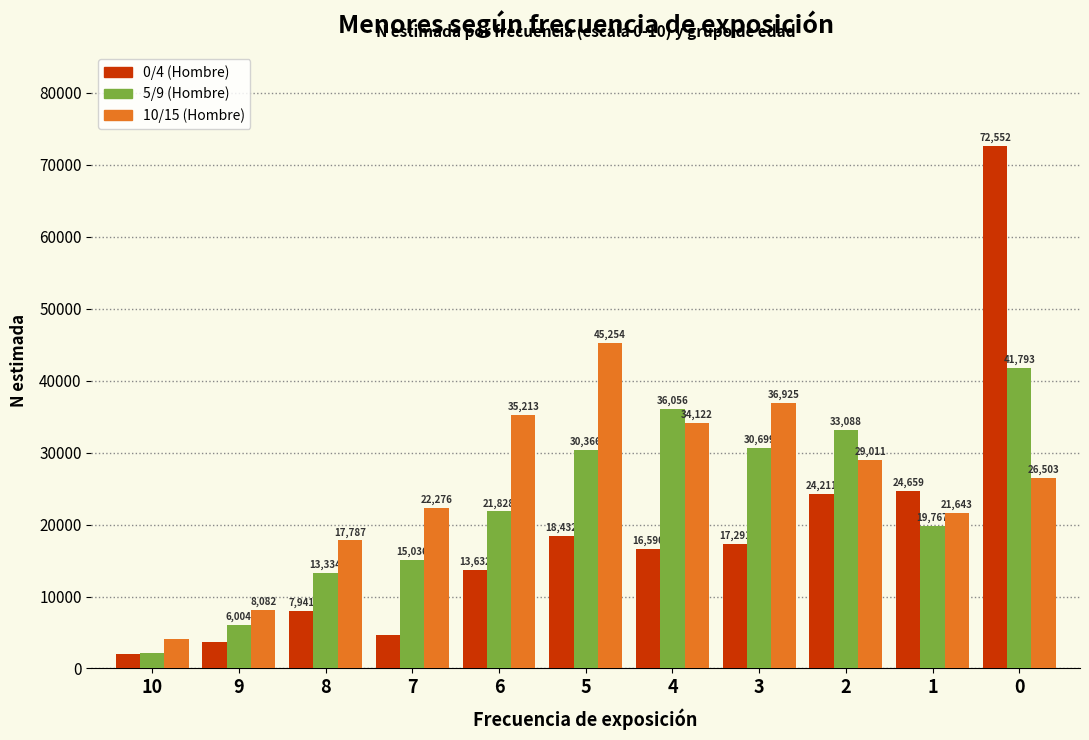

Reading left to right, transcribe all the data shown in this chart.

0/4 (Hombre): 10=2031	9=3635	8=7941	7=4676	6=13632	5=18432	4=16590	3=17291	2=24211	1=24659	0=72552
5/9 (Hombre): 10=2082	9=6004	8=13334	7=15036	6=21828	5=30366	4=36056	3=30699	2=33088	1=19767	0=41793
10/15 (Hombre): 10=4113	9=8082	8=17787	7=22276	6=35213	5=45254	4=34122	3=36925	2=29011	1=21643	0=26503